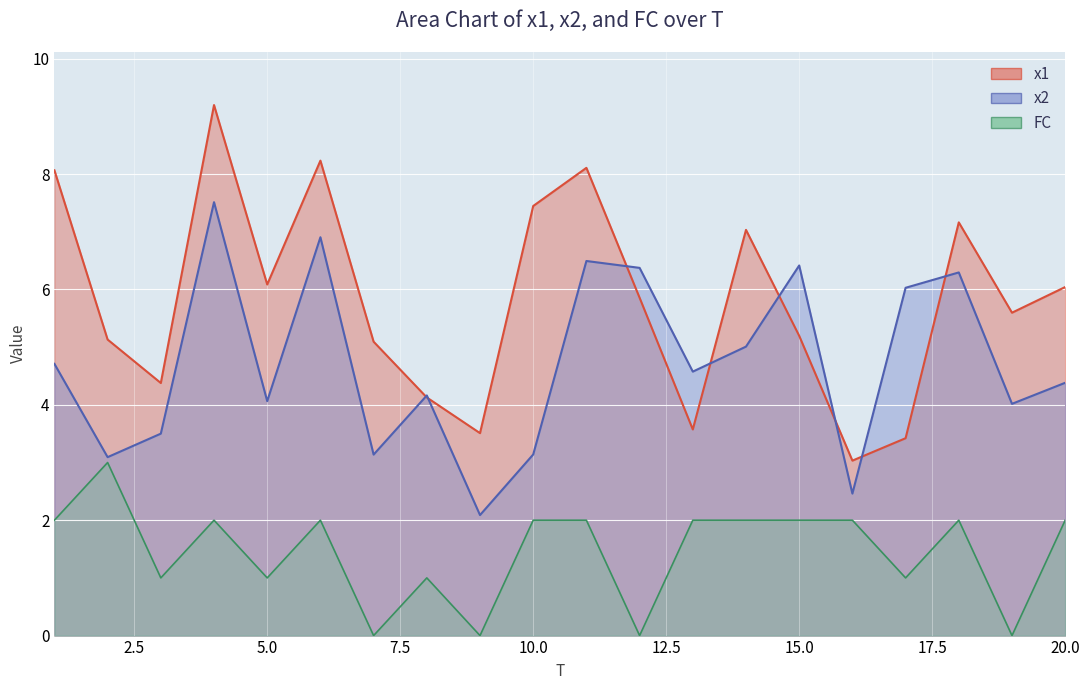

True or false: x2 has a value of 1.2 at 8.

False